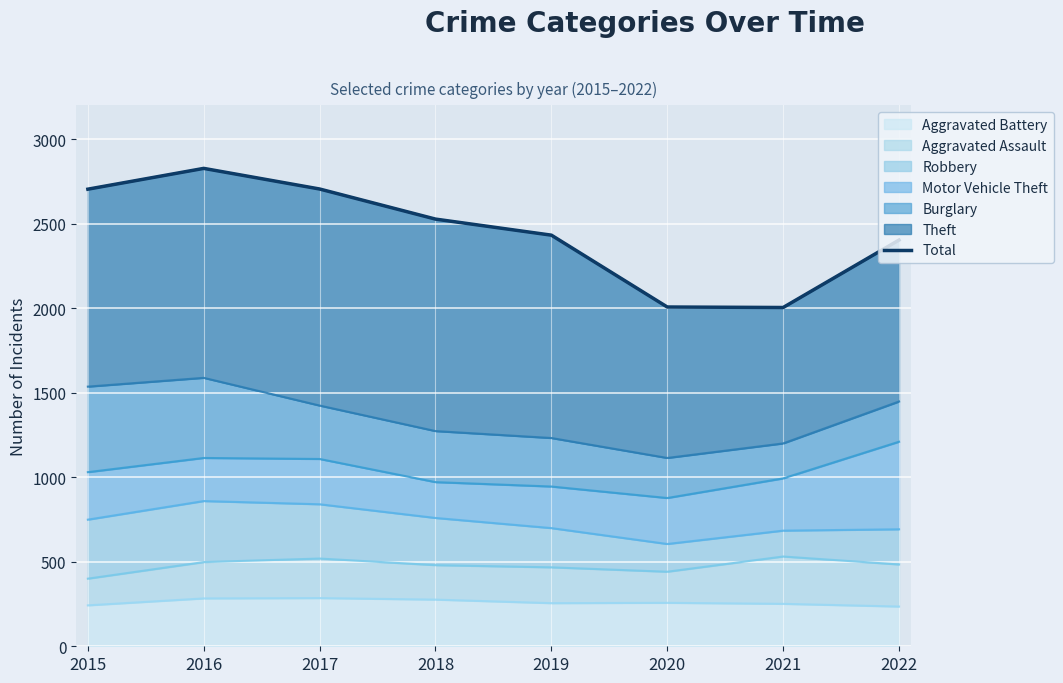

At which category does the chart reach its minimum across all series?

2021